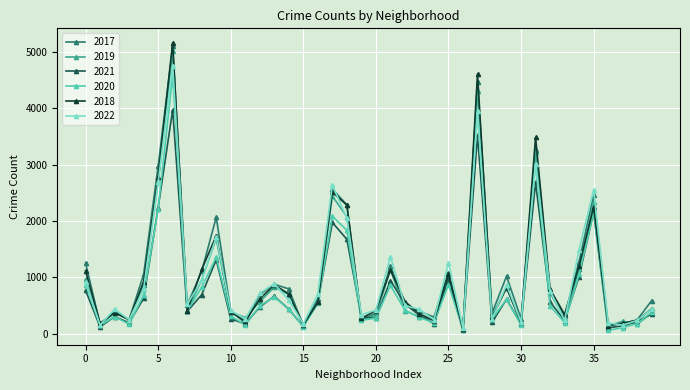

In 2018, how many points are lower than both neighbors (excluding endpoints)?

12